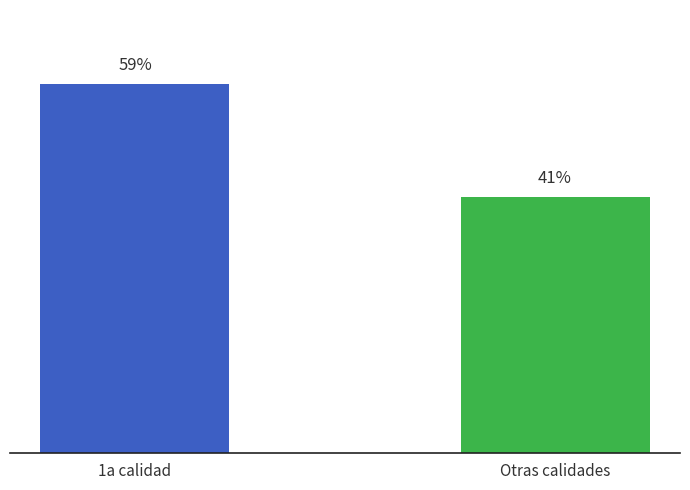

List the labels in order of value, smallest first.

Otras calidades, 1a calidad